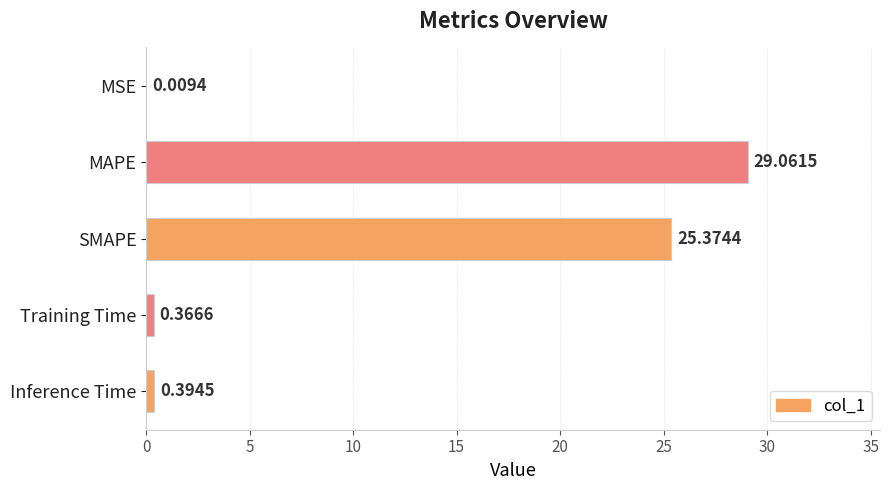

At which label is the value closest to 14?

SMAPE